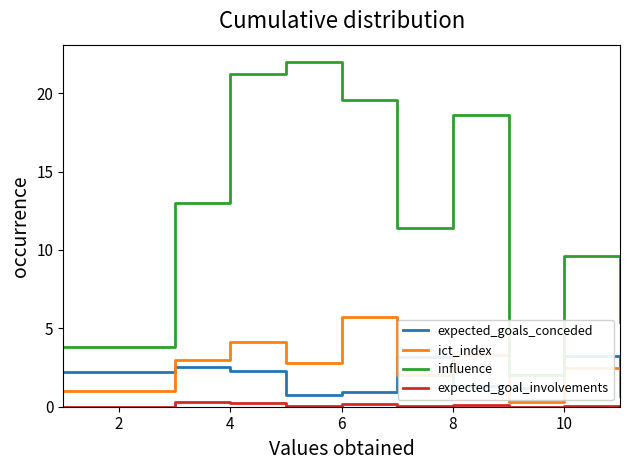

At which label does ict_index reach its peak?

6